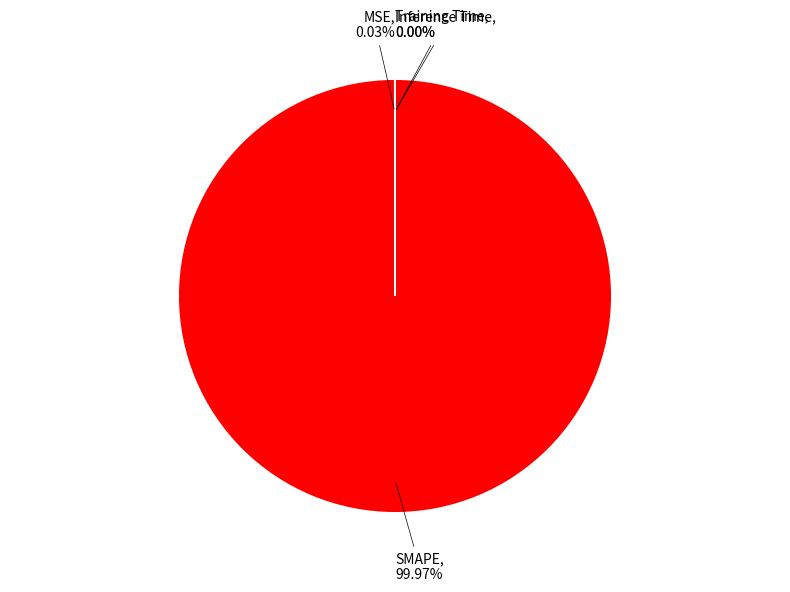

Is there any slice that represents more than half of the pie?

Yes